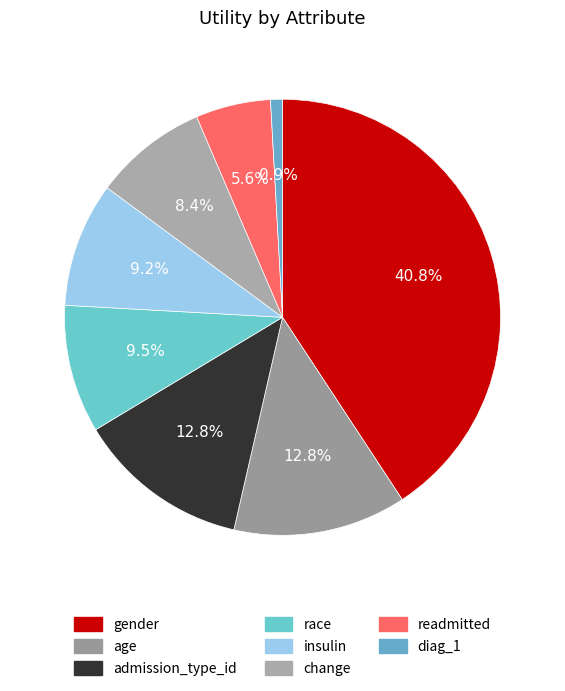

True or false: readmitted accounts for 6% of the total.

True